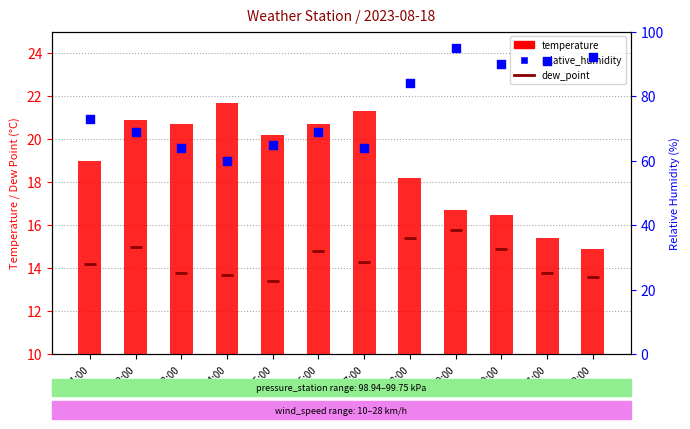

Which series has the widest spread of Y values?

relative_humidity